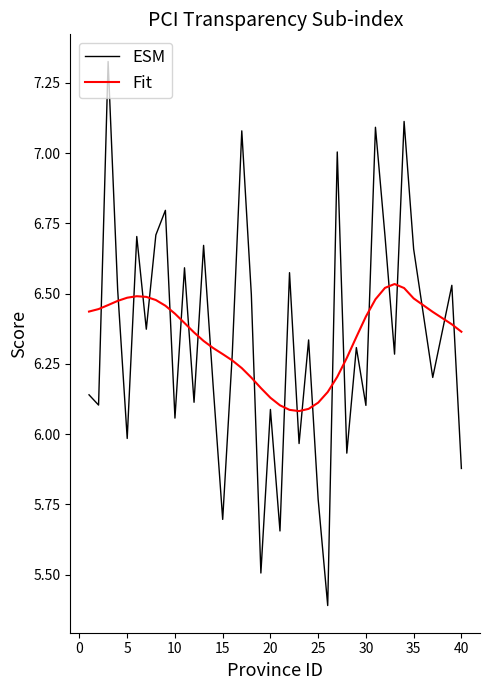

List the series in order of their peak value, lowest first.

Fit, ESM